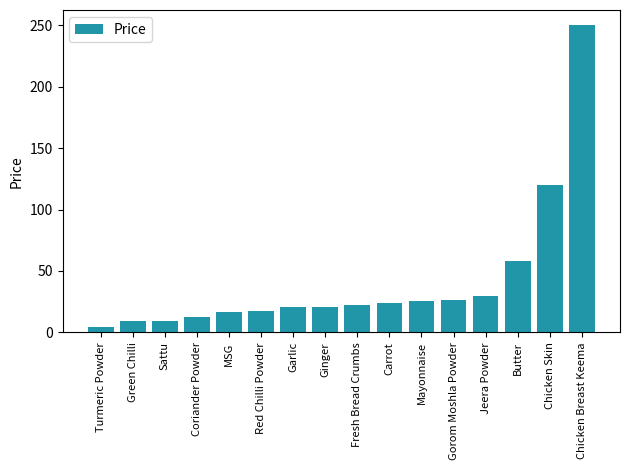

Does the chart contain stacked bars?

No